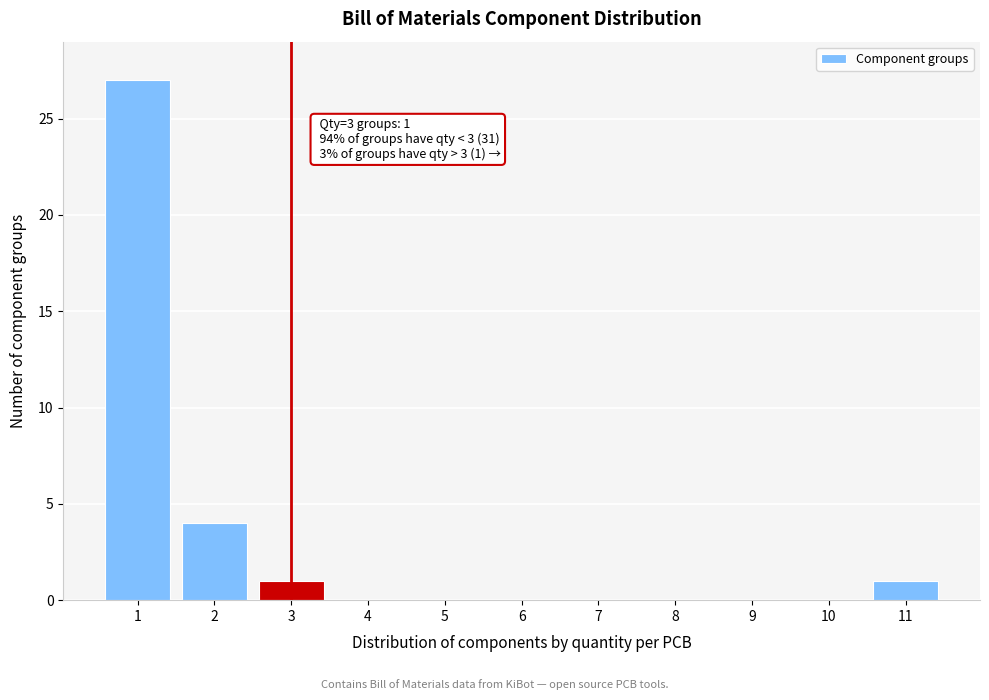

Reading left to right, list all the values displayed in this chart.

1=27	2=4	3=1	4=0	5=0	6=0	7=0	8=0	9=0	10=0	11=1